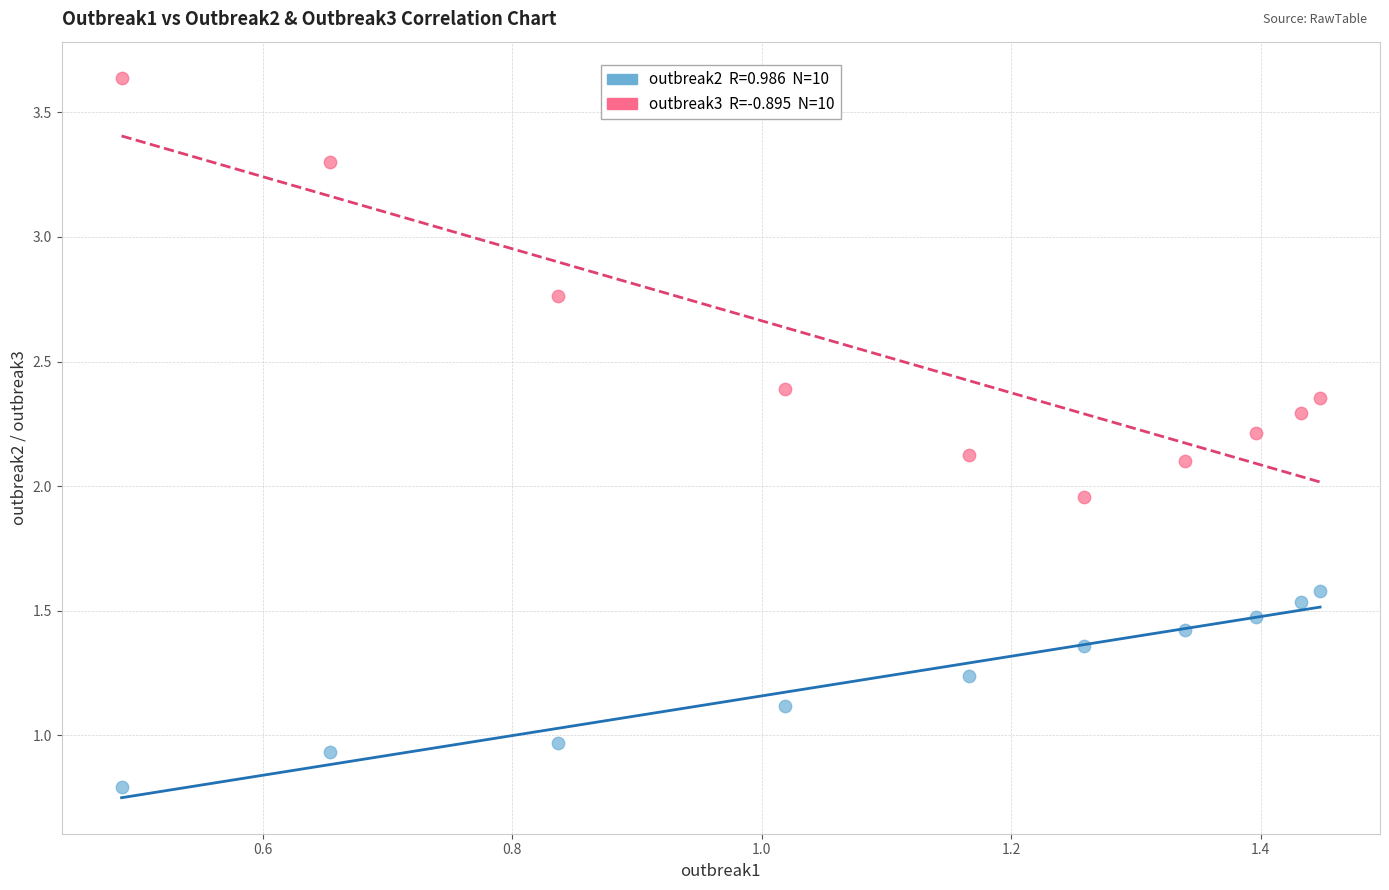

Across all data points, what is the range of Y values (max minus min)?

2.9